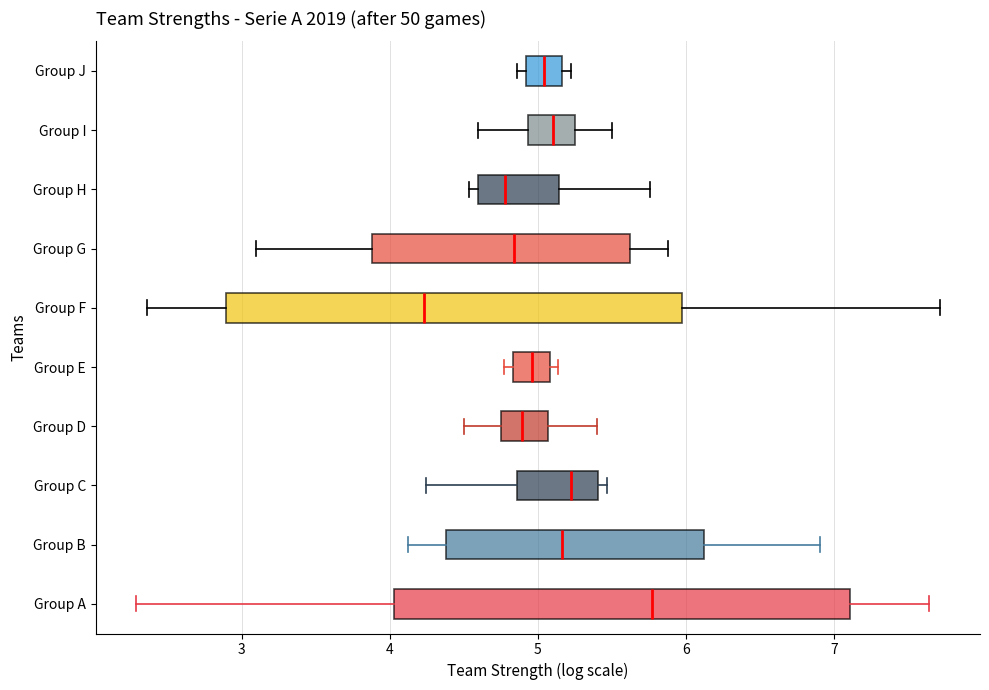

Reading bottom to top, read every box against the x-axis: the position of its median line, the range the box covers, and the ends of its whiskers. The values are not printed on the chart, so give them approximately, as read against the axis.

Group A: median 5.8, box 4.0 to 7.1, whiskers 2.3 to 7.6
Group B: median 5.2, box 4.4 to 6.1, whiskers 4.1 to 6.9
Group C: median 5.2, box 4.9 to 5.4, whiskers 4.2 to 5.5
Group D: median 4.9, box 4.8 to 5.1, whiskers 4.5 to 5.4
Group E: median 5.0, box 4.8 to 5.1, whiskers 4.8 (just left of the box's left edge) to 5.1 (just right of the box's right edge)
Group F: median 4.2, box 2.9 to 6.0, whiskers 2.4 to 7.7
Group G: median 4.8, box 3.9 to 5.6, whiskers 3.1 to 5.9
Group H: median 4.8, box 4.6 to 5.1, whiskers 4.5 to 5.8
Group I: median 5.1, box 4.9 to 5.2, whiskers 4.6 to 5.5
Group J: median 5.0, box 4.9 to 5.2, whiskers 4.9 (just left of the box's left edge) to 5.2 (just right of the box's right edge)